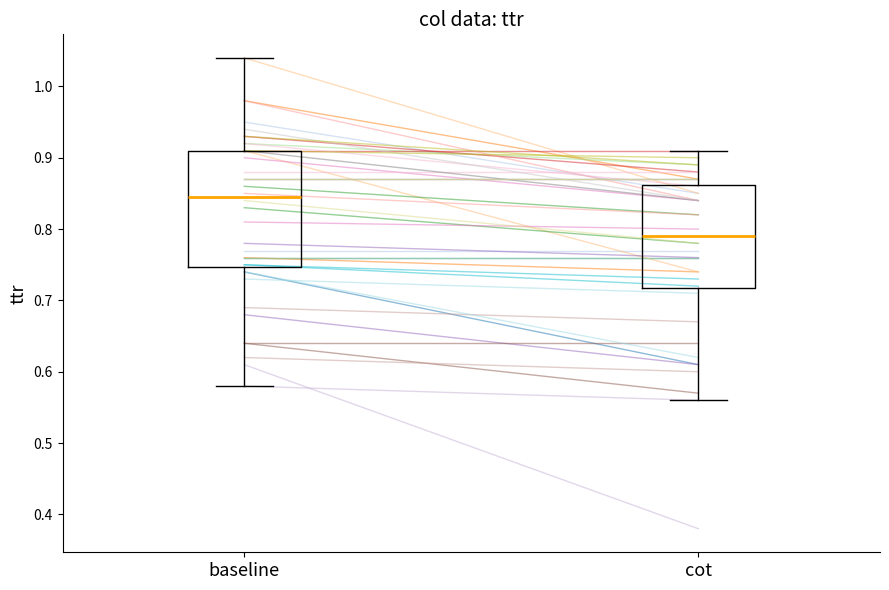

Which box is the tallest, from its lower edge to its upper edge?

baseline